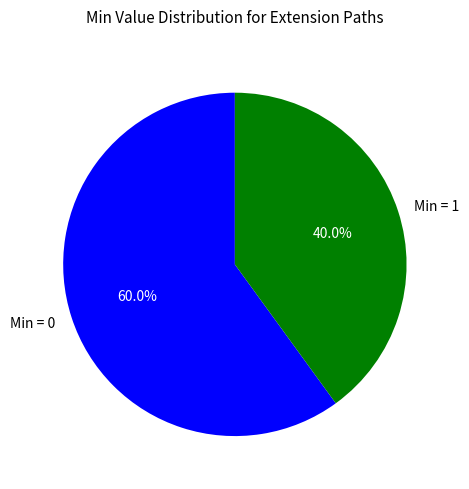

Rank the categories by value from lowest to highest.

Min = 1, Min = 0